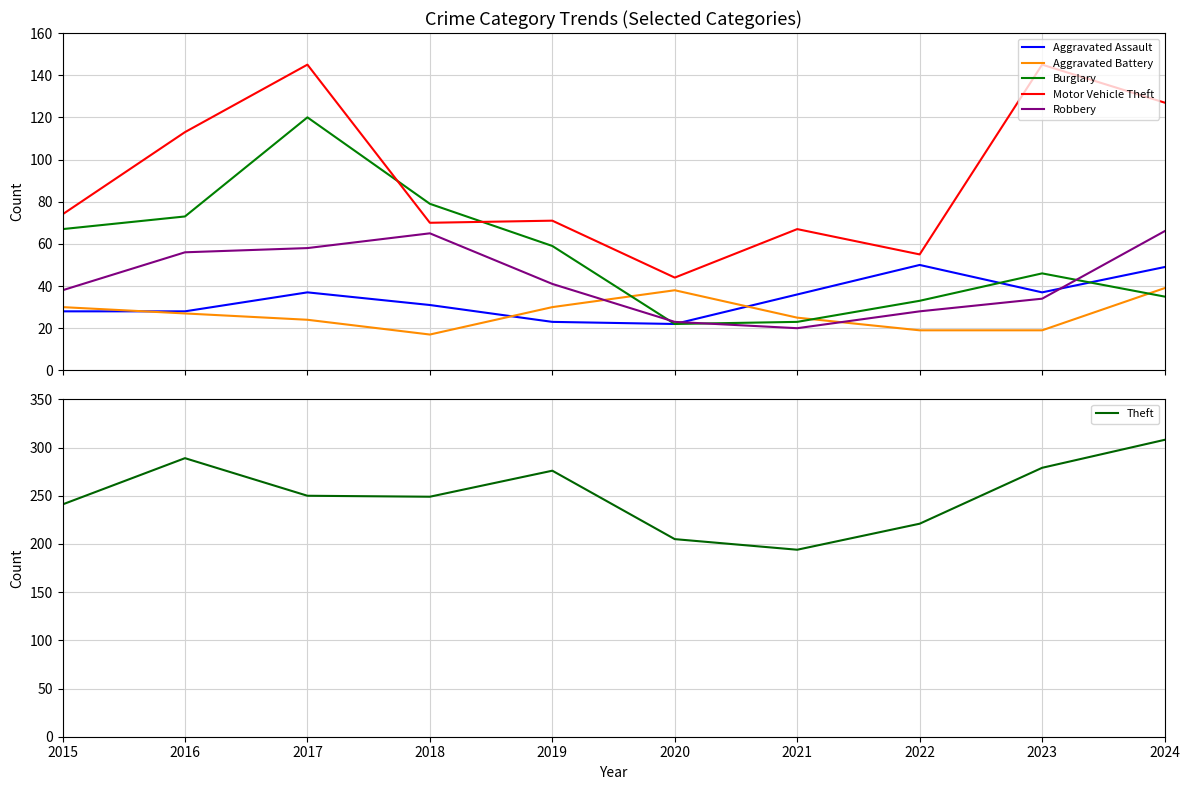

What is the spread (max minus min) of values at 2015?

213